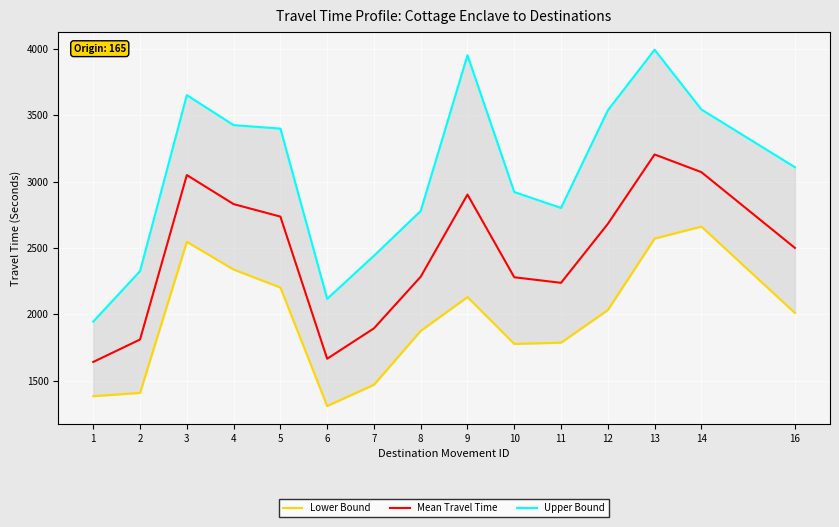

Reading left to right, transcribe all the data shown in this chart.

Lower Bound: 1383	1408	2546	2337	2202	1309	1469	1875	2130	1777	1786	2032	2570	2661	2010
Mean Travel Time: 1641	1810	3049	2830	2736	1665	1894	2283	2902	2279	2237	2681	3204	3071	2500
Upper Bound: 1945	2325	3651	3425	3399	2116	2441	2778	3952	2921	2801	3536	3993	3543	3108